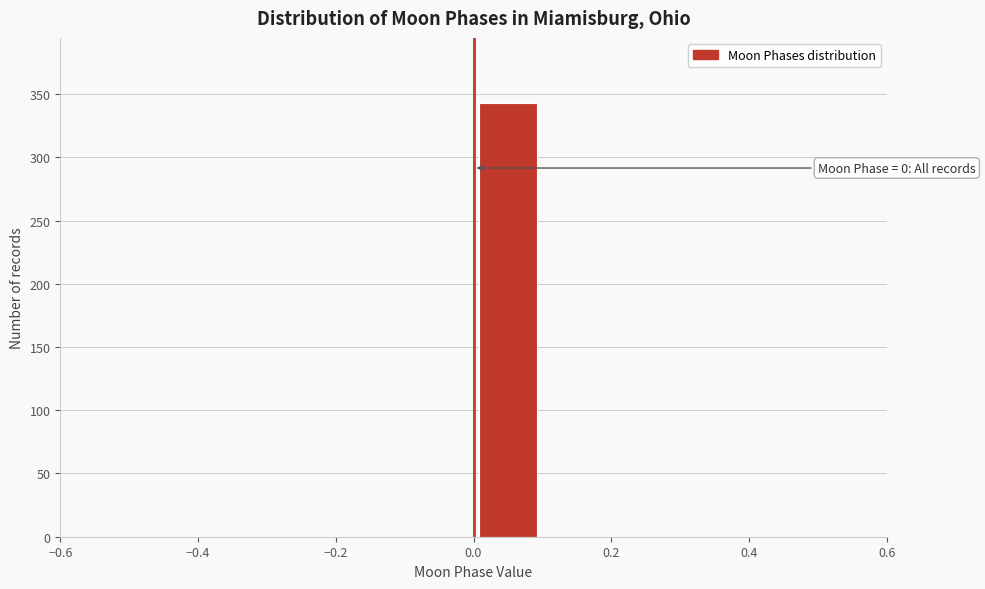

Which range on the x-axis has the tallest bar?

0.0 to 0.1